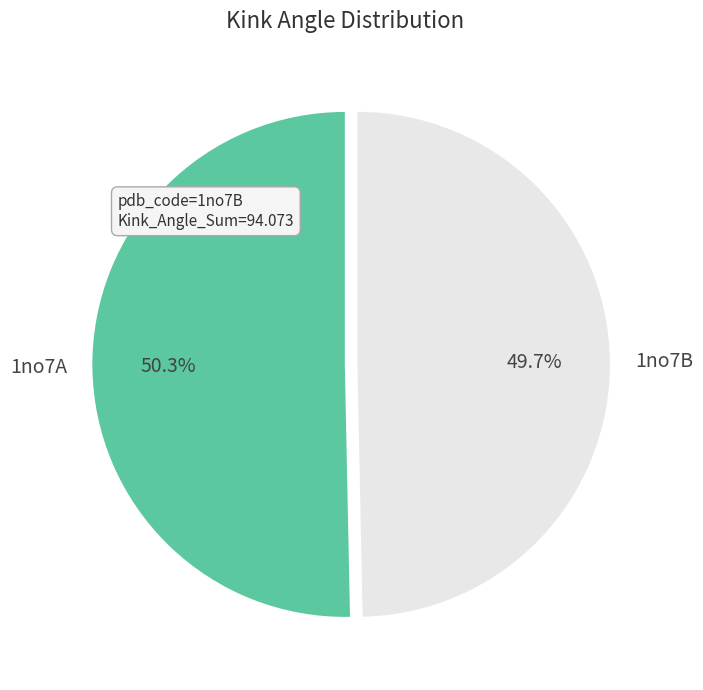

To the nearest percent, what is the difference between the largest and smallest slice percentages?

1%